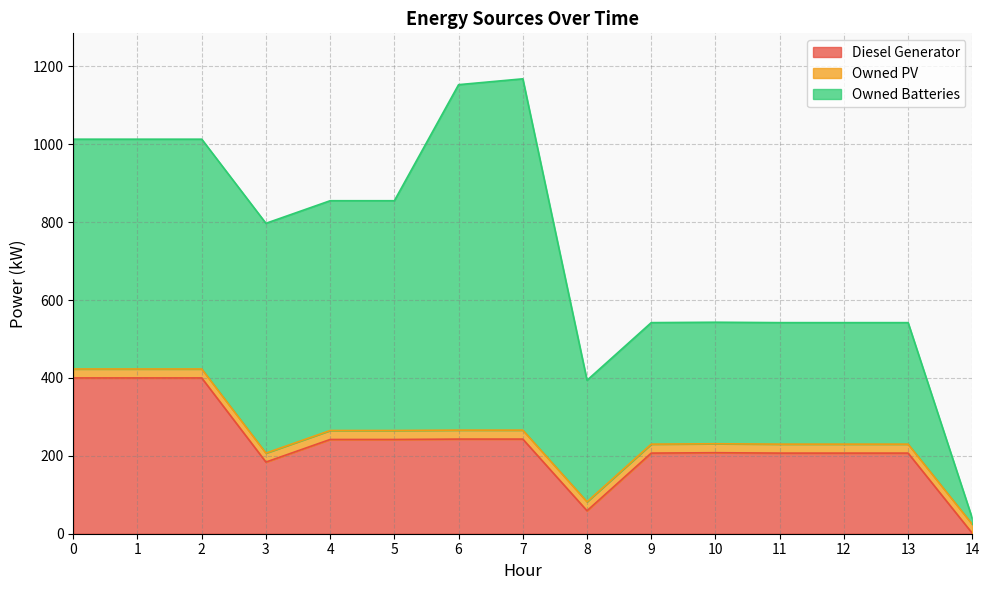

After their last crossing, which series has the higher values: Diesel Generator or Owned PV?

Owned PV